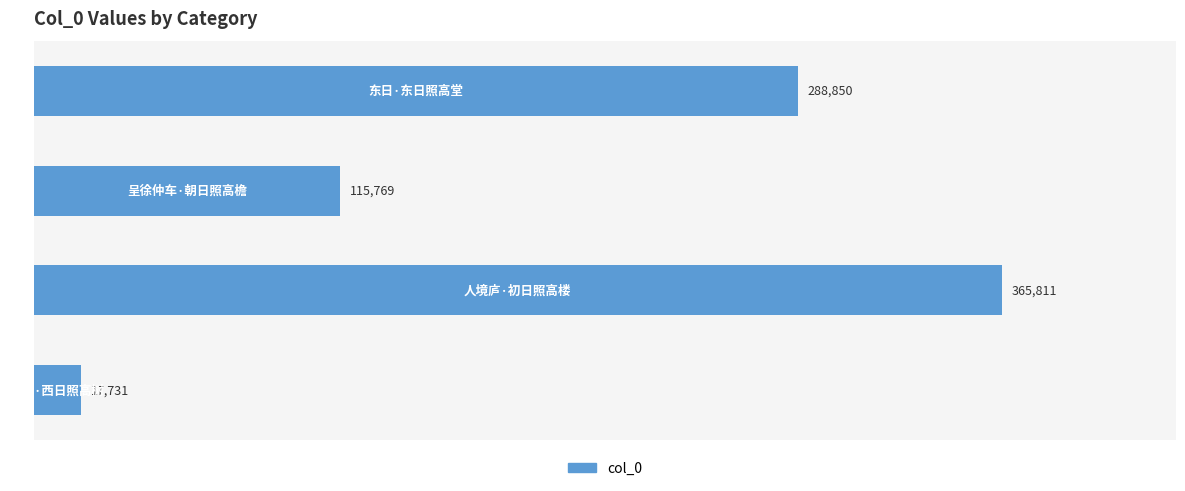

How many values are between 115769 and 365811?

3